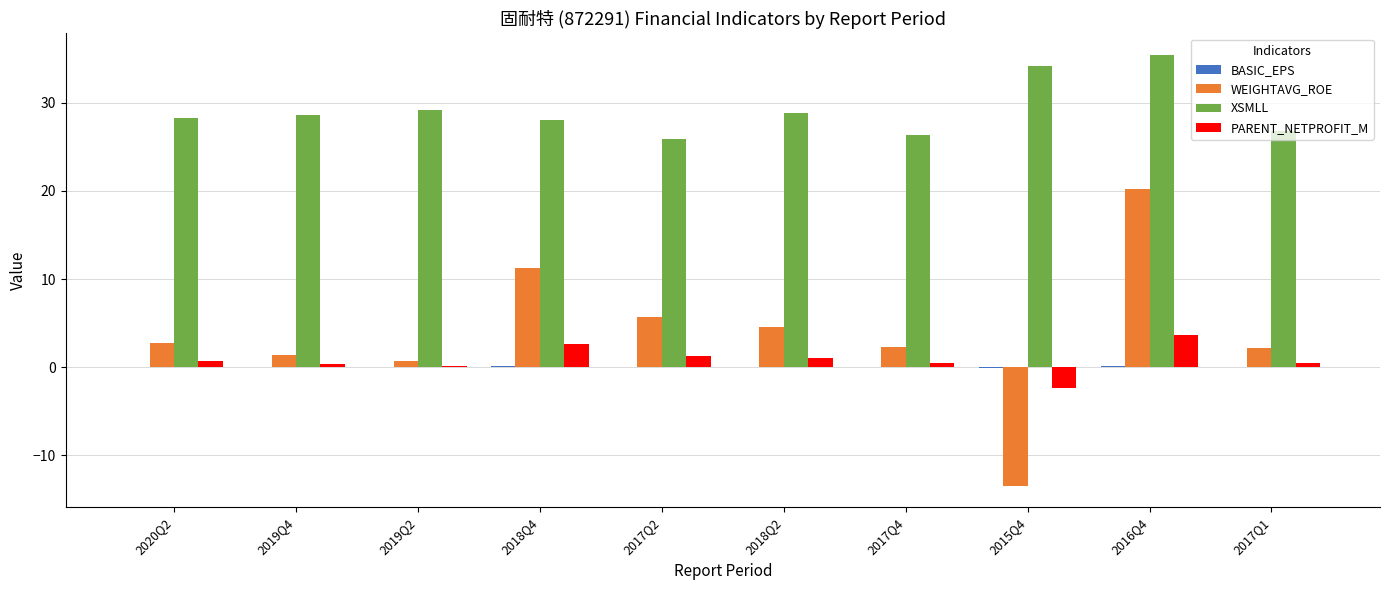

Which series has the largest total across all categories?

XSMLL